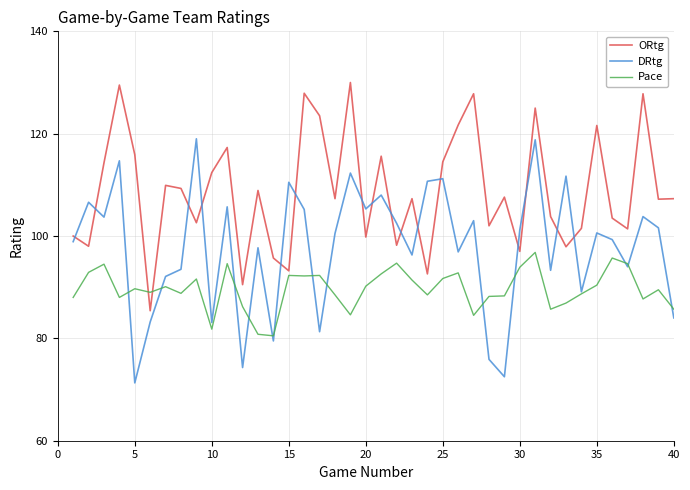

What is the sum of all ORtg values?

4352.7